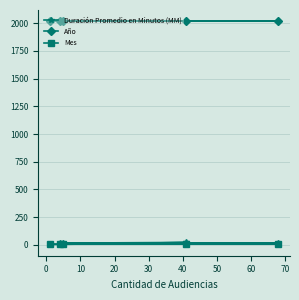

What is the average value of the Mes series?

6